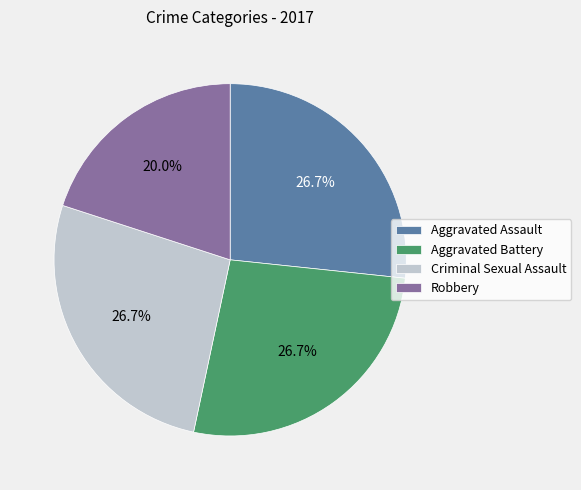

What is the smallest slice in the pie chart?

Robbery